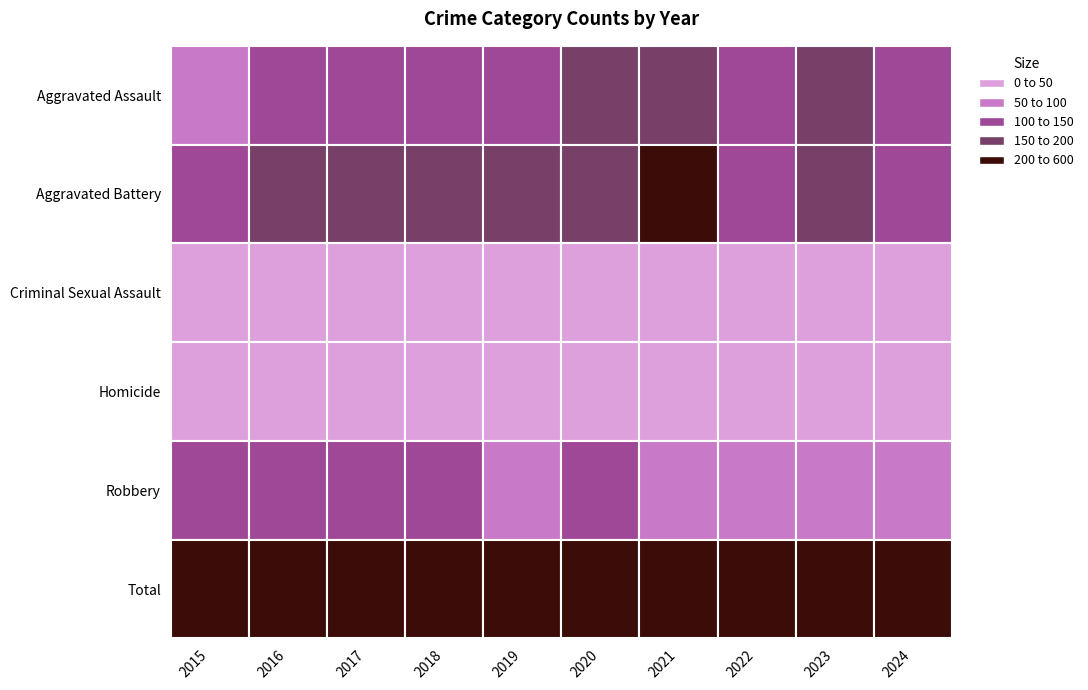

The Criminal Sexual Assault series shows 16 at 2022. True or false?

True